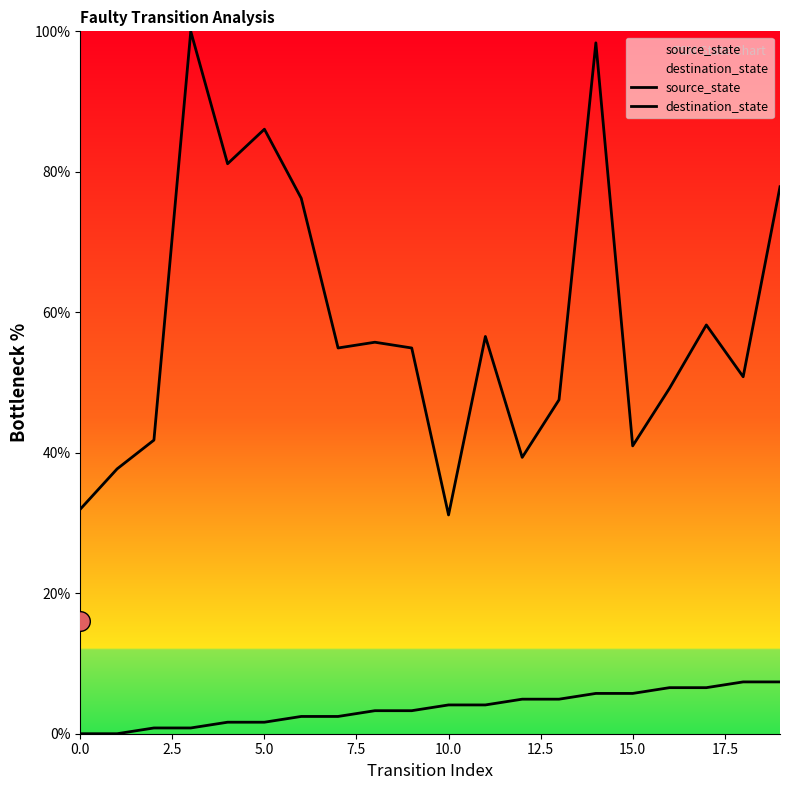

Is the value of source_state at 16 greater than the value of destination_state at 10.0?

No